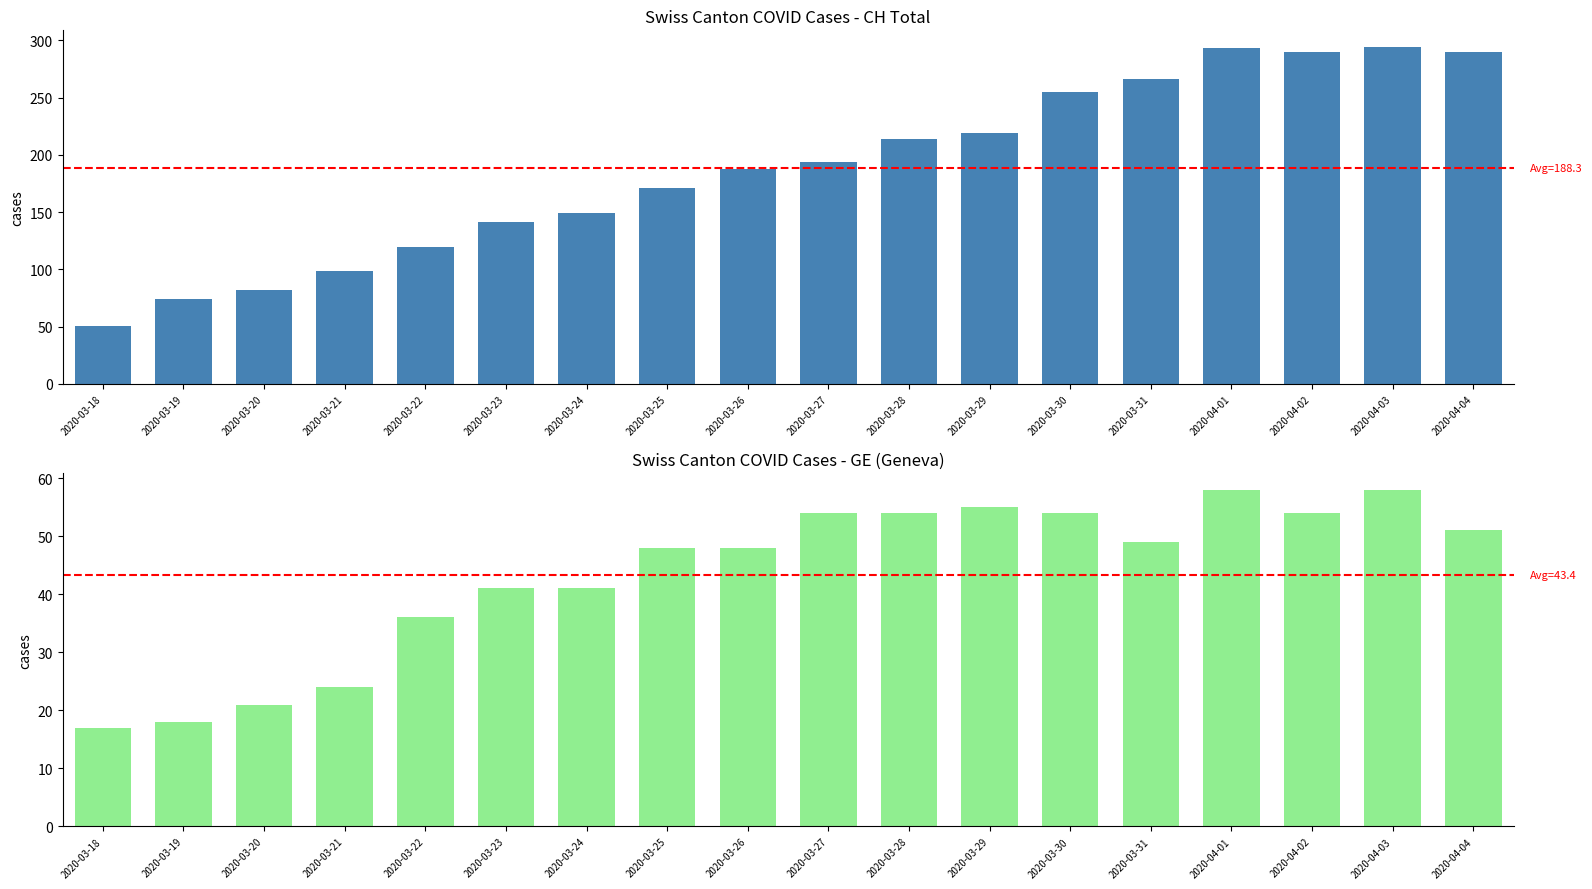

At which category is the sum across all series the highest?

2020-04-03